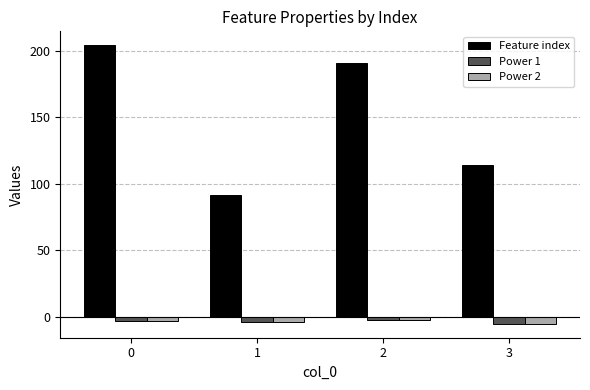

How many bars are there in total?

12